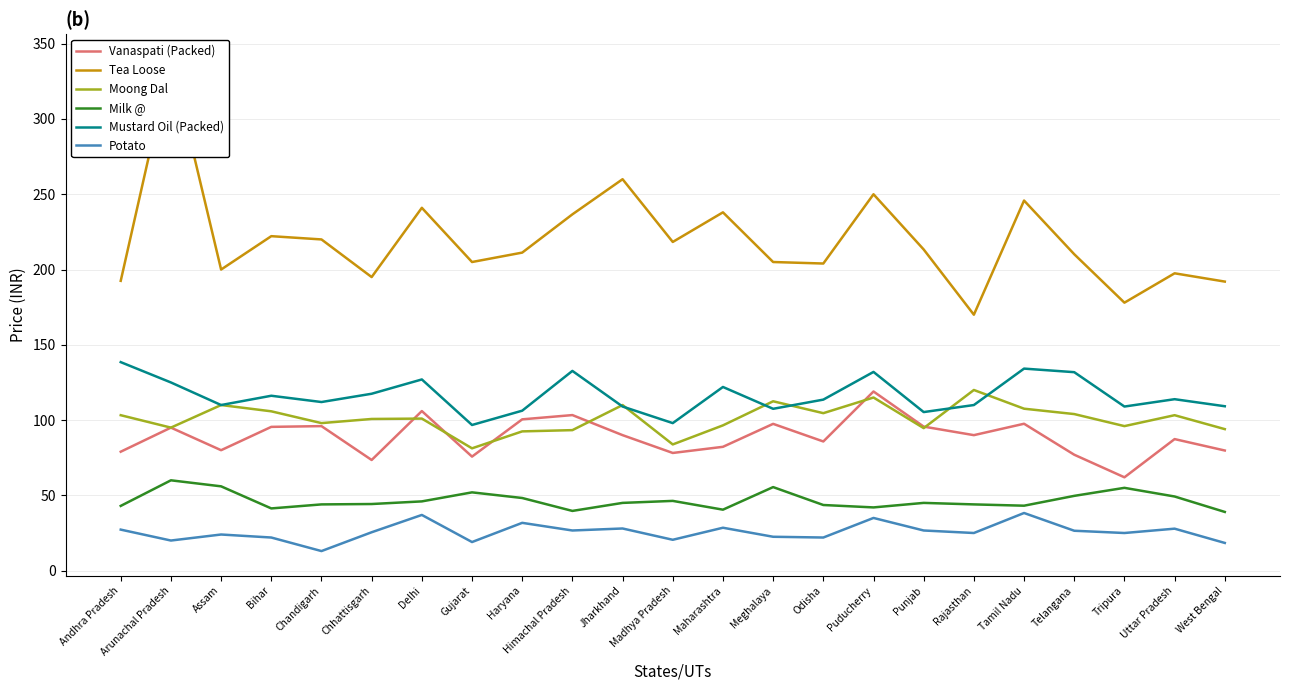

What is the maximum value shown in the chart?

340.0